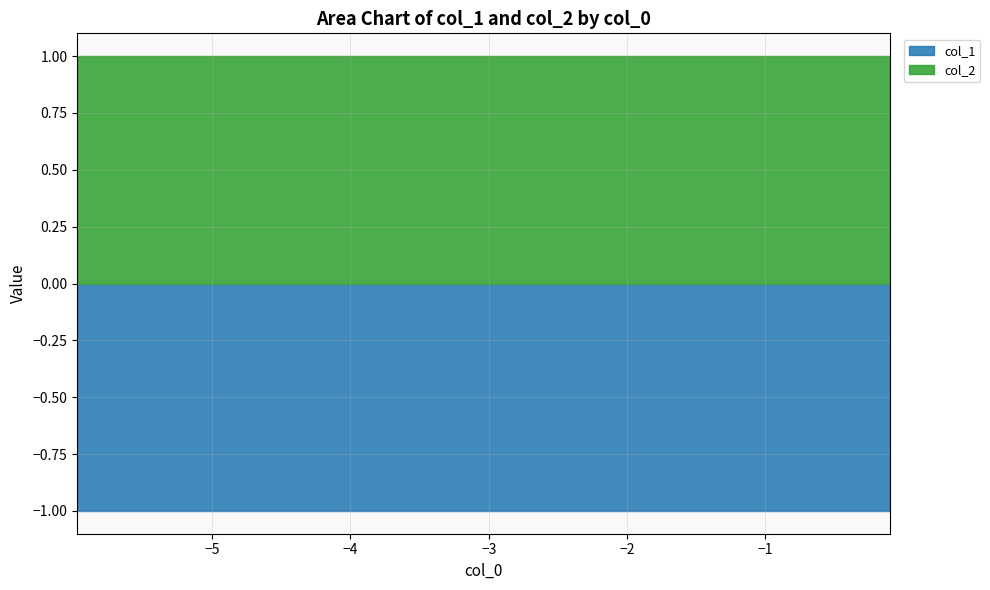

At how many categories does at least one series exceed 0?

10